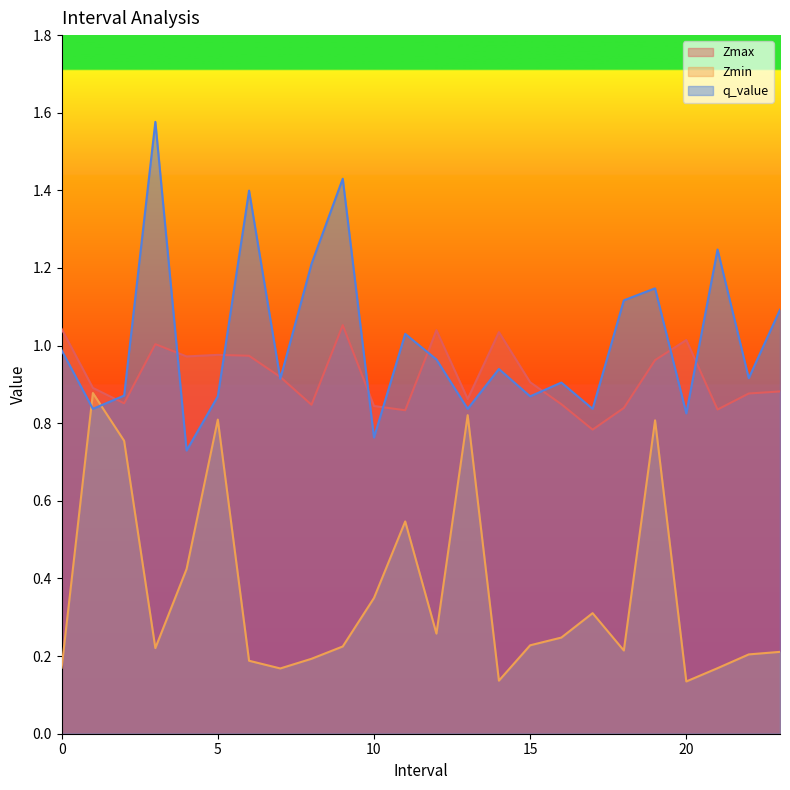

How many series are shown in this chart?

3